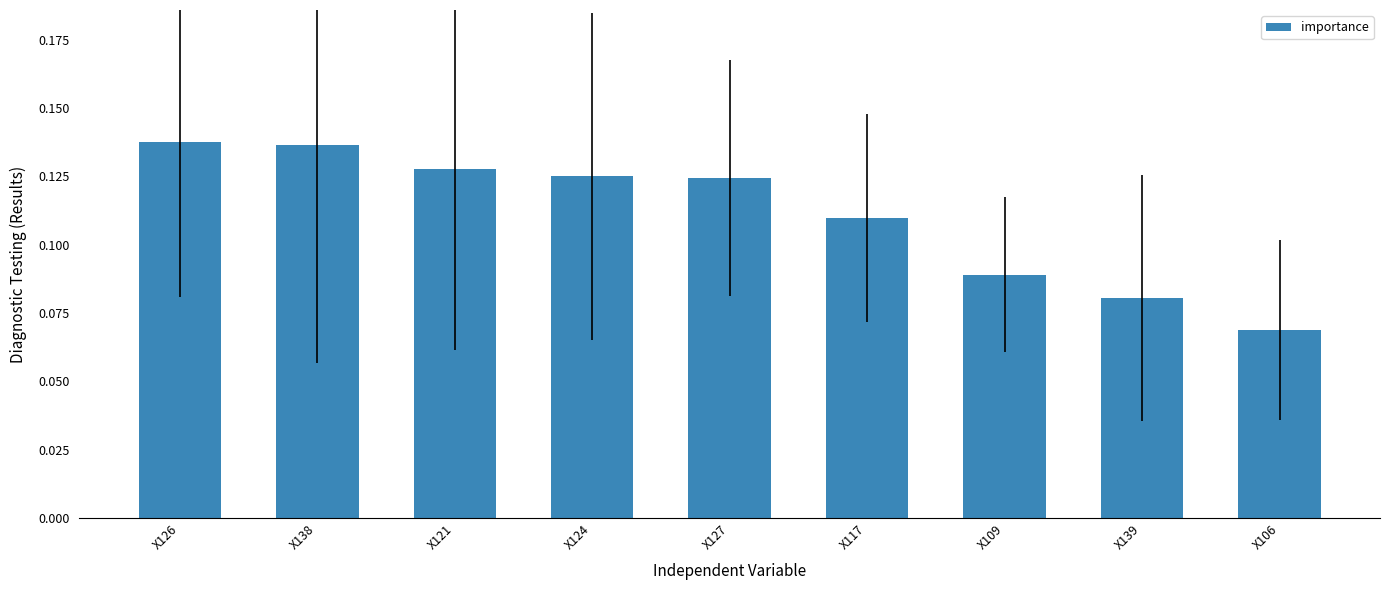

Which has a higher value, X106 or X126?

X126